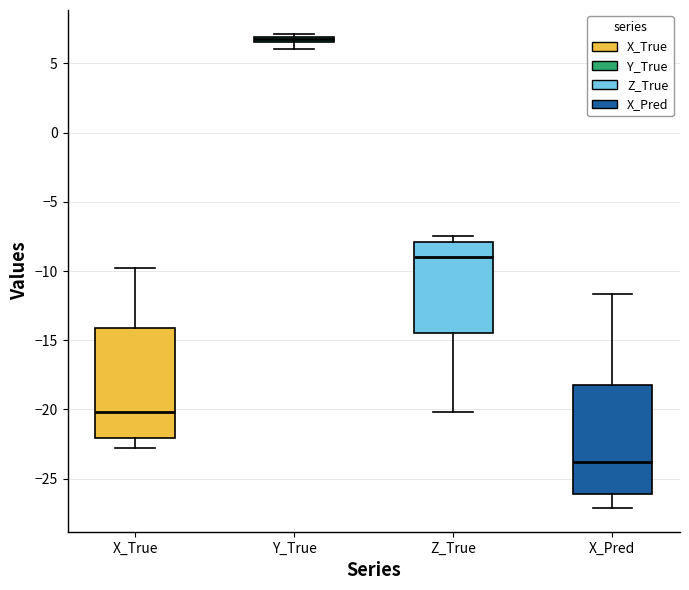

Where is the lower edge of the box for X_Pred on the y-axis? The values are not printed on the chart, so give them approximately, as read against the axis.

-26.0